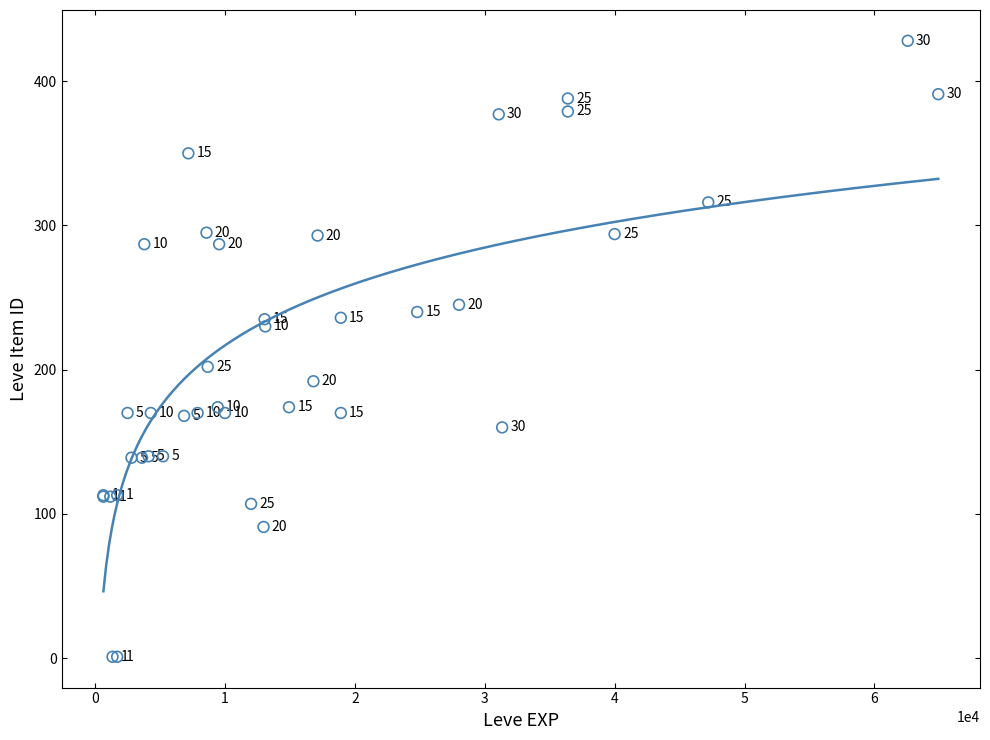

What Y value in the scatter plot is closest to 214?

202